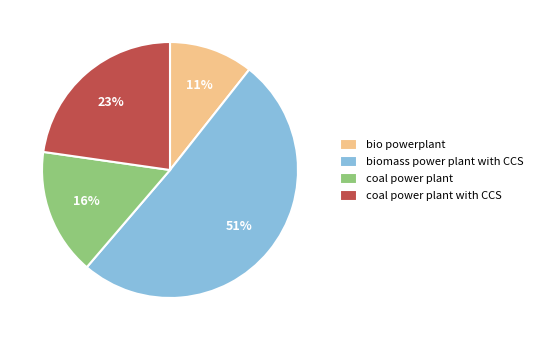

To the nearest percent, what is the difference between the largest and smallest slice percentages?

40%